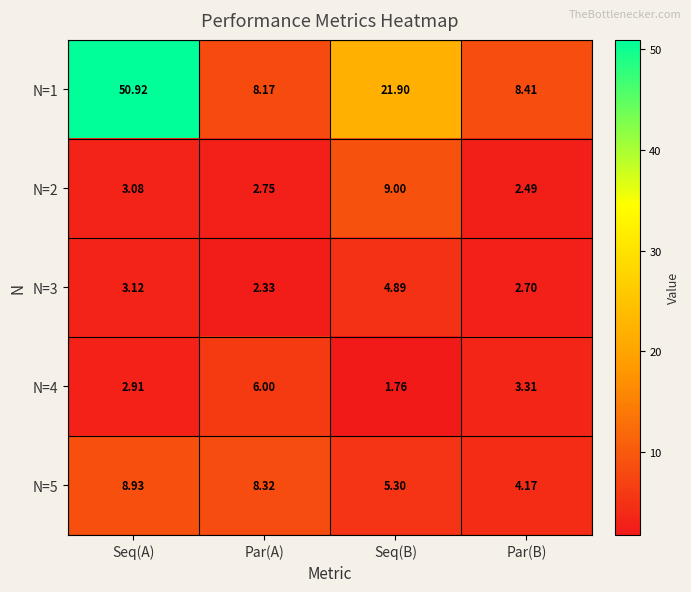

At which category is the sum across all series the highest?

Seq(A)